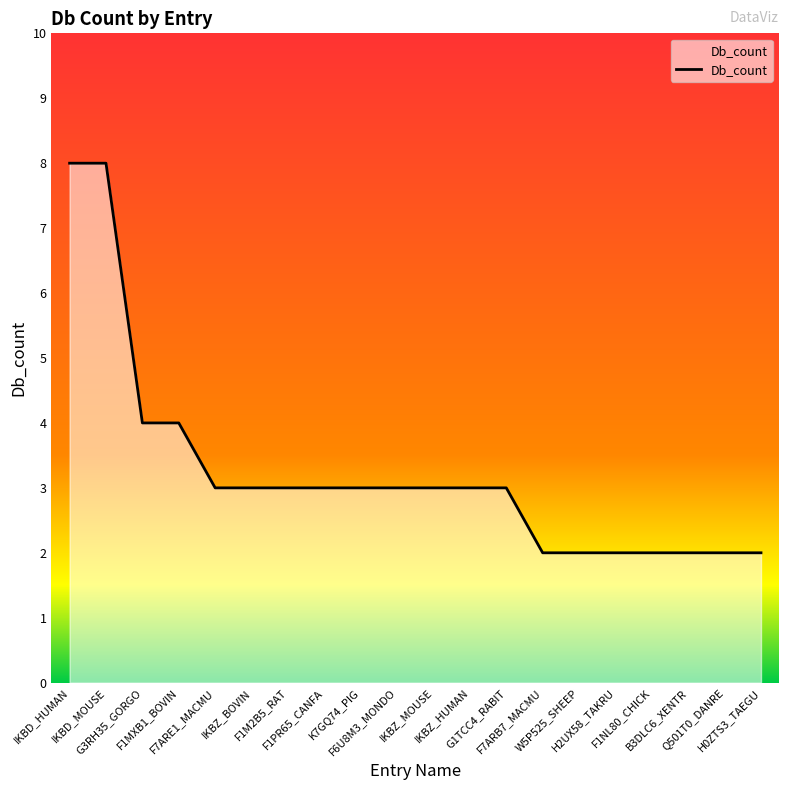

What is the ratio of the value at IKBD_MOUSE to the value at IKBZ_BOVIN?

2.7